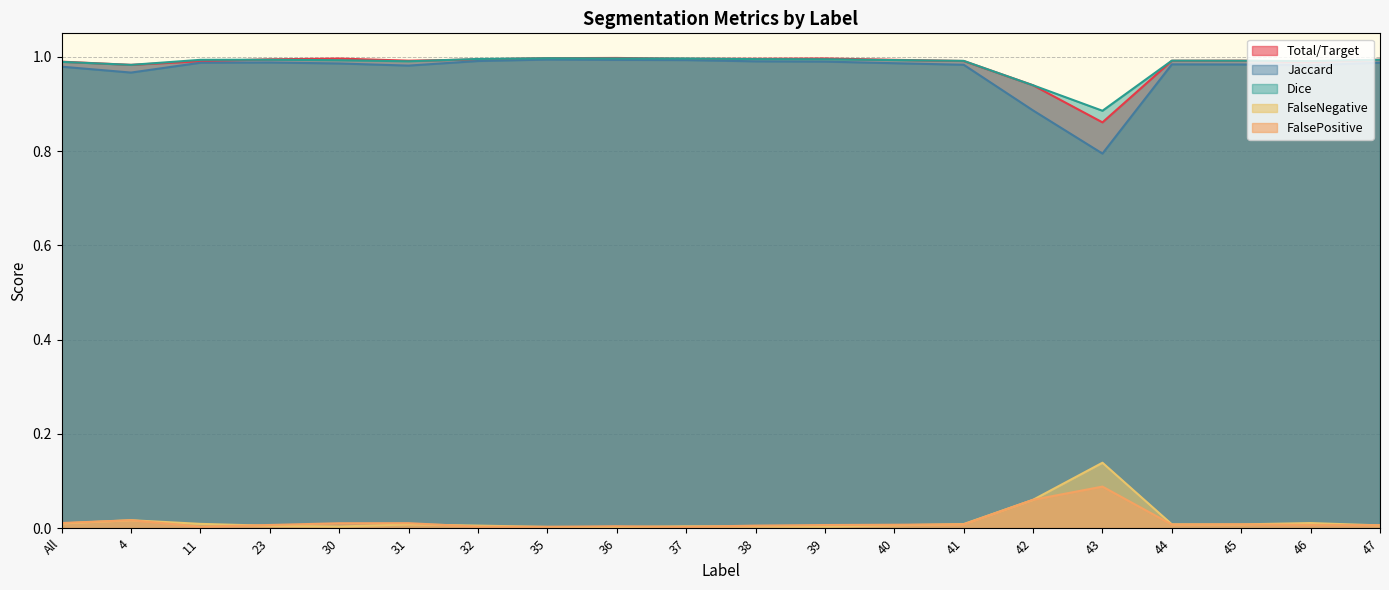

True or false: FalseNegative and Dice cross at least once.

False